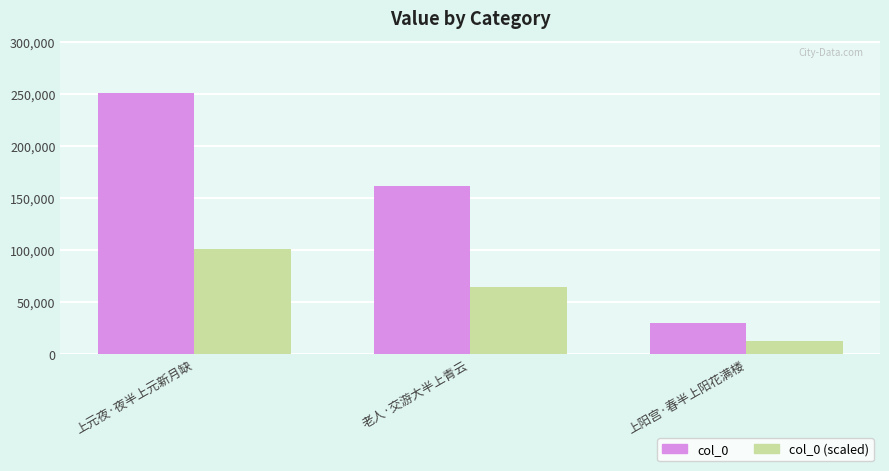

What is the difference between the maximum and minimum values in the col_0 series?

221125.0